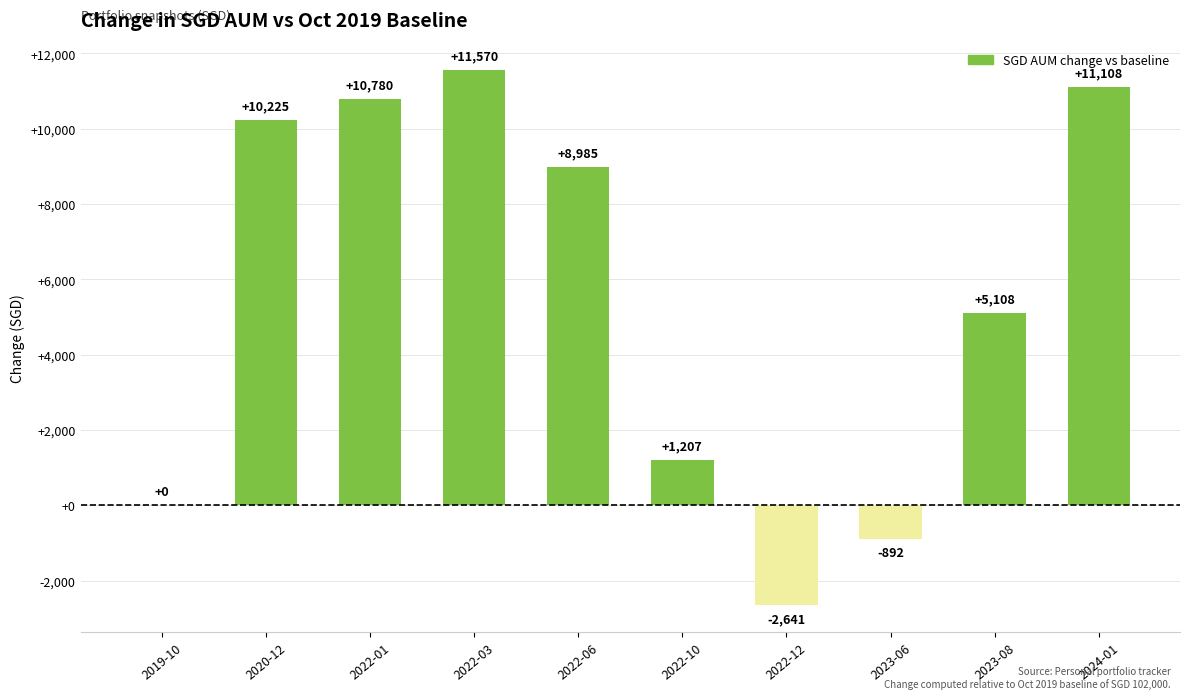

What is the ratio of the value at 2023-08 to the value at 2022-10?

4.2